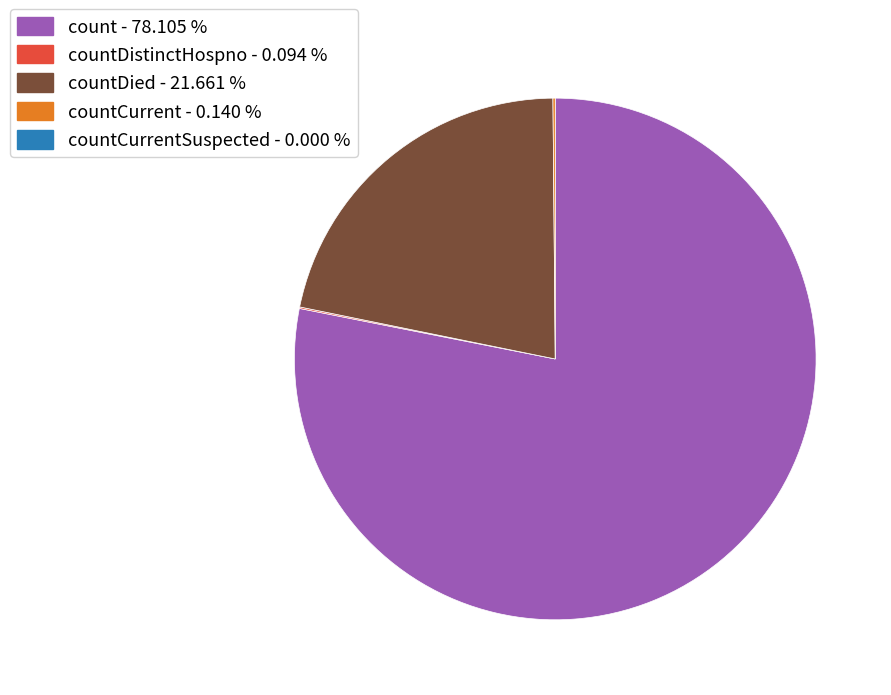

Is there a majority slice in this chart?

Yes